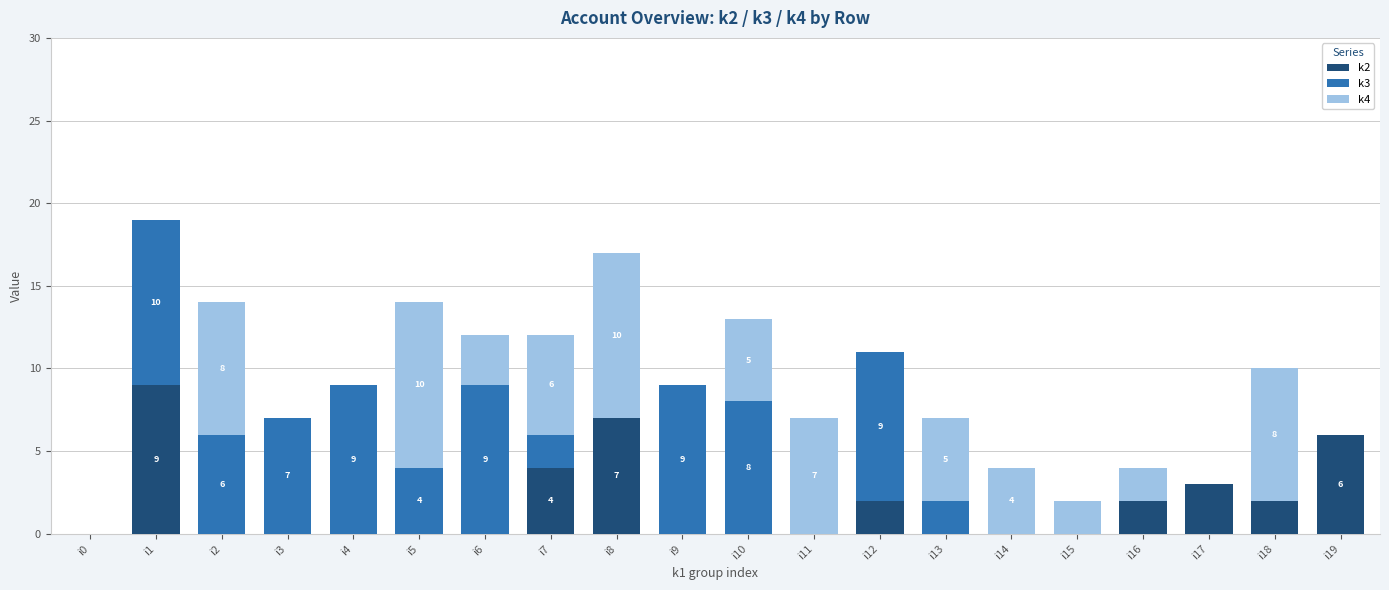

Is it true that k2 equals 2 at i16?

True